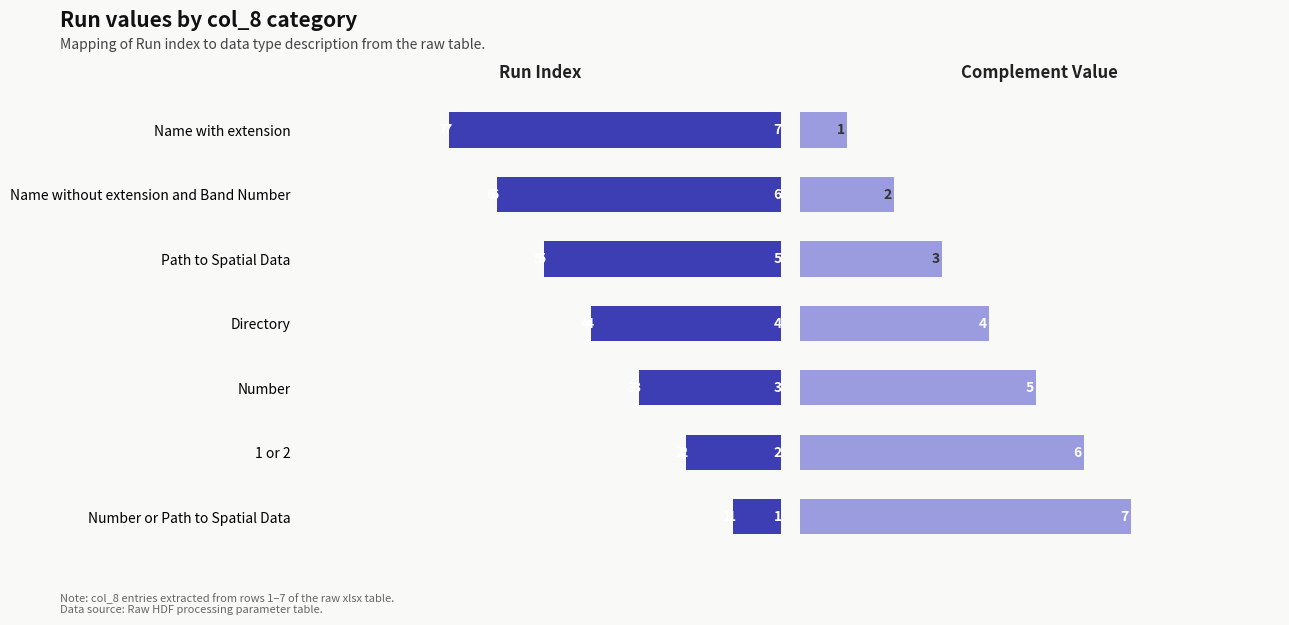

Is it true that Complement Value equals 2 at Path to Spatial Data?

False